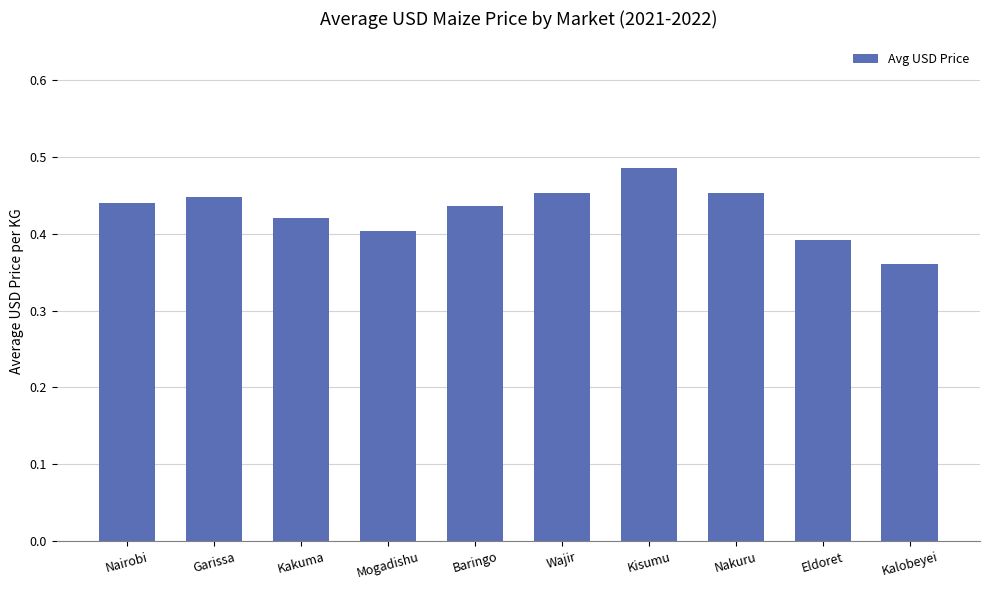

Are the bars grouped side by side (vs. stacked)?

No